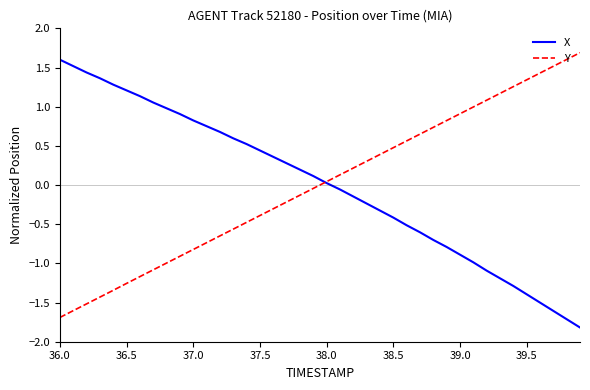

What is the highest value of the X series?

1.6